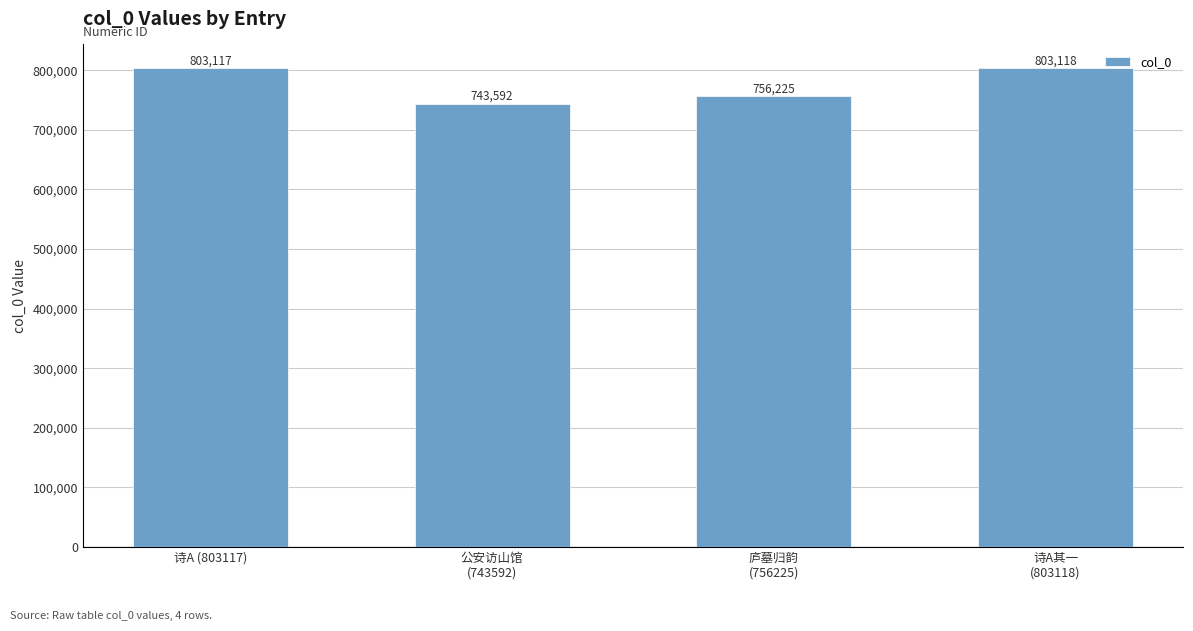

List the labels in order of value, smallest first.

公安访山馆
(743592), 庐墓归韵
(756225), 诗A (803117), 诗A其一
(803118)